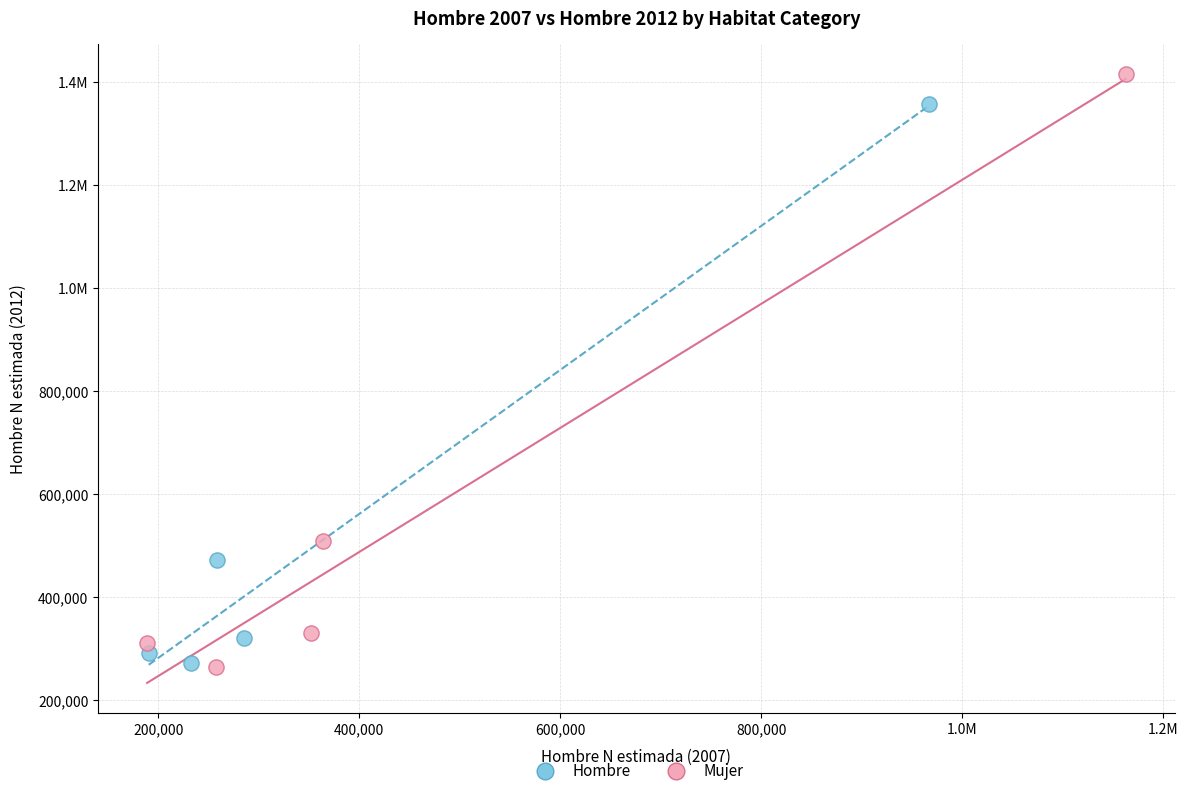

What are all the series names shown in the legend?

Hombre, Mujer